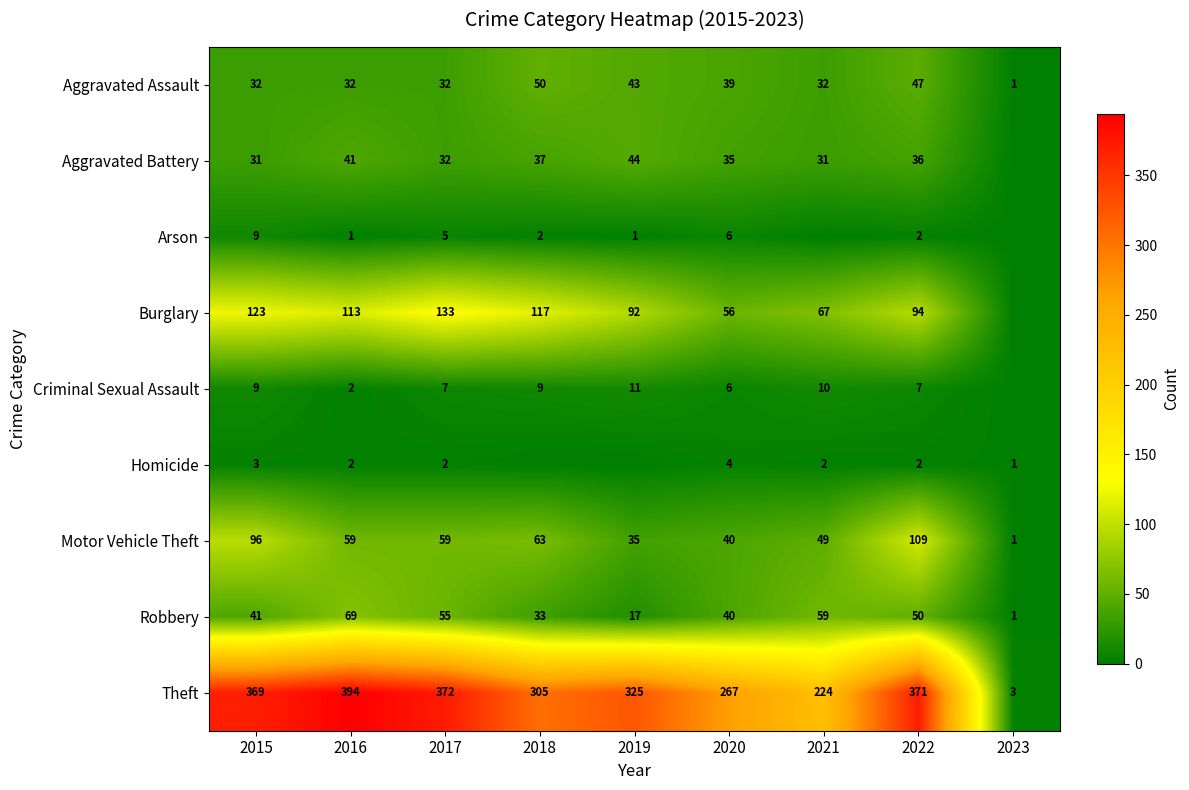

What is the difference between the highest and lowest values at 2015?

366